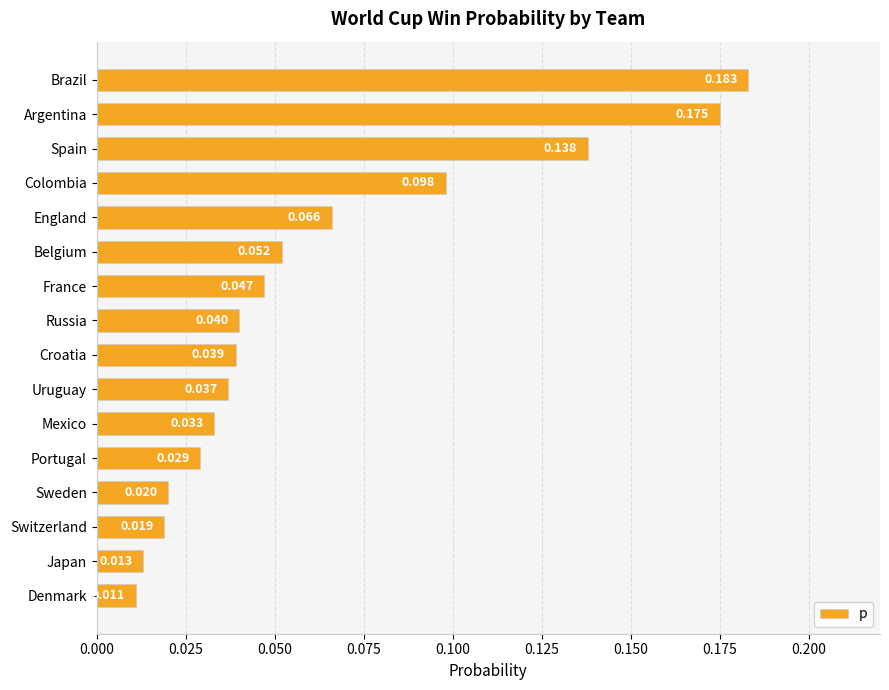

Count the number of data series in this chart.

1